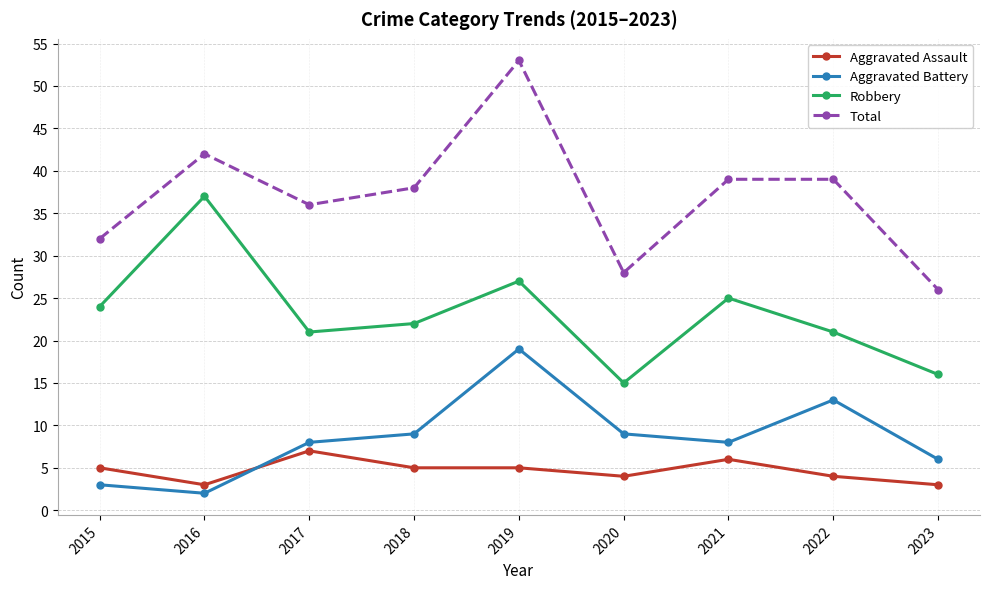

Which series has the largest total across all categories?

Total